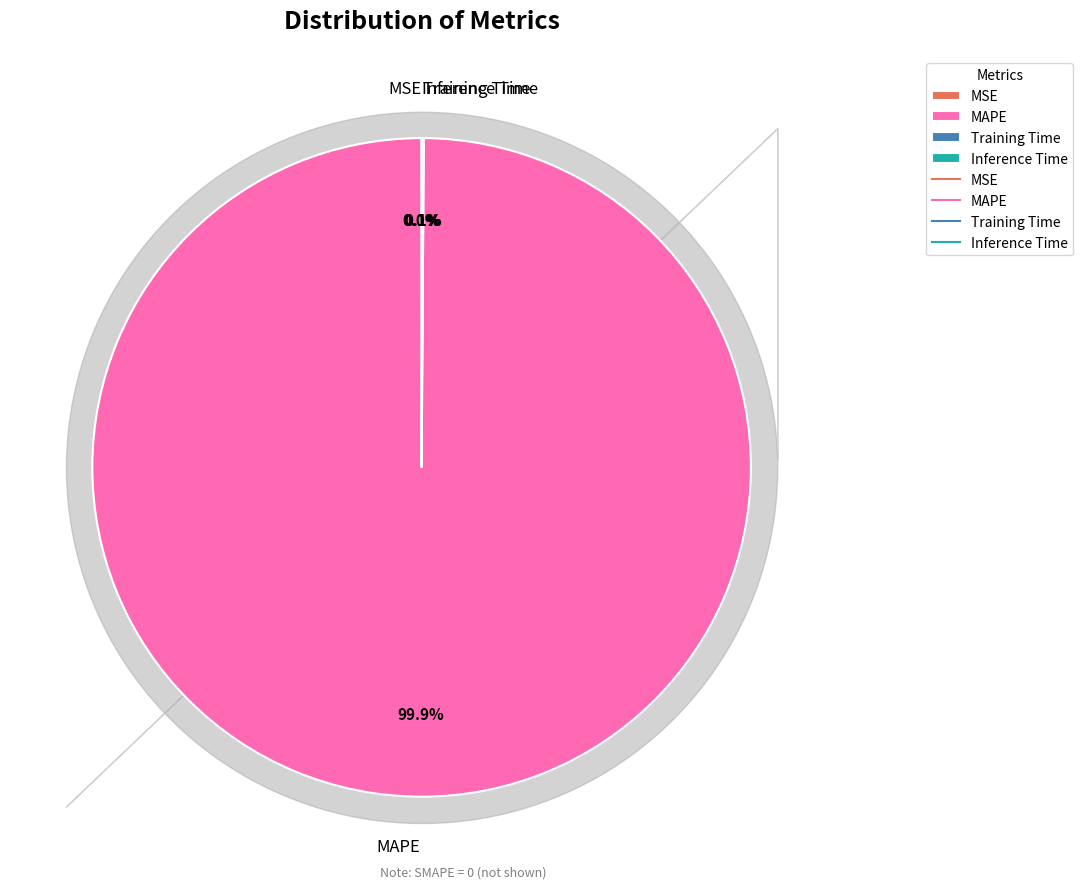

Which slice represents more than half of the pie?

MAPE